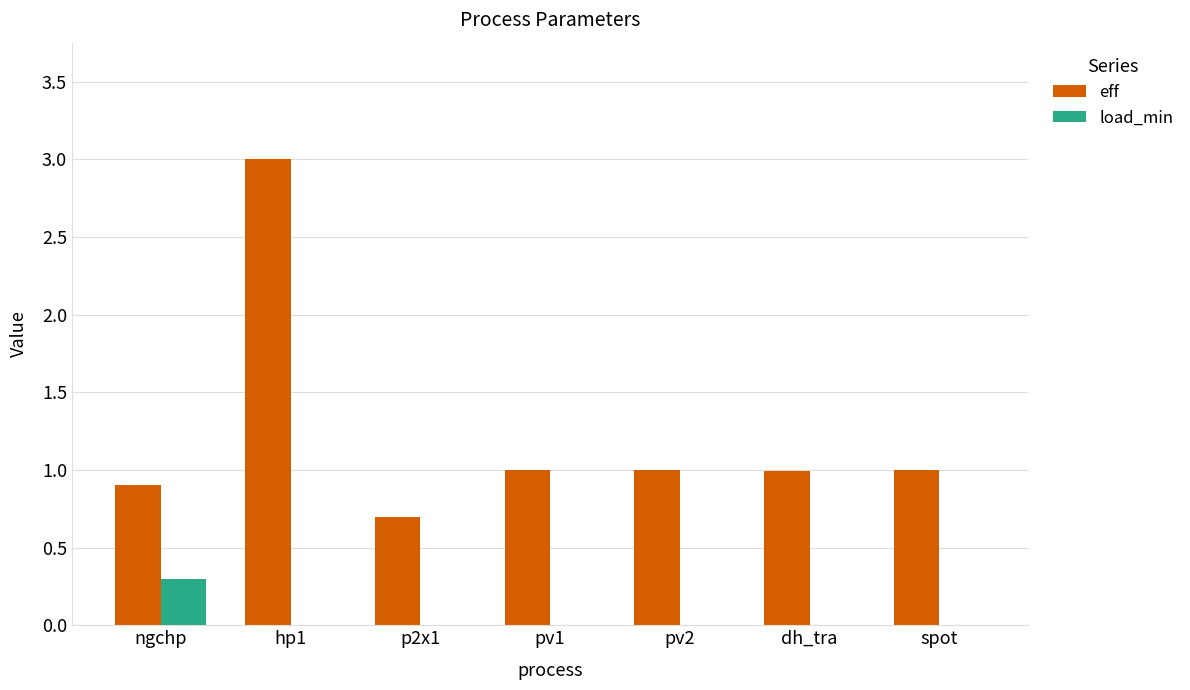

What is the sum of all load_min values?

0.3